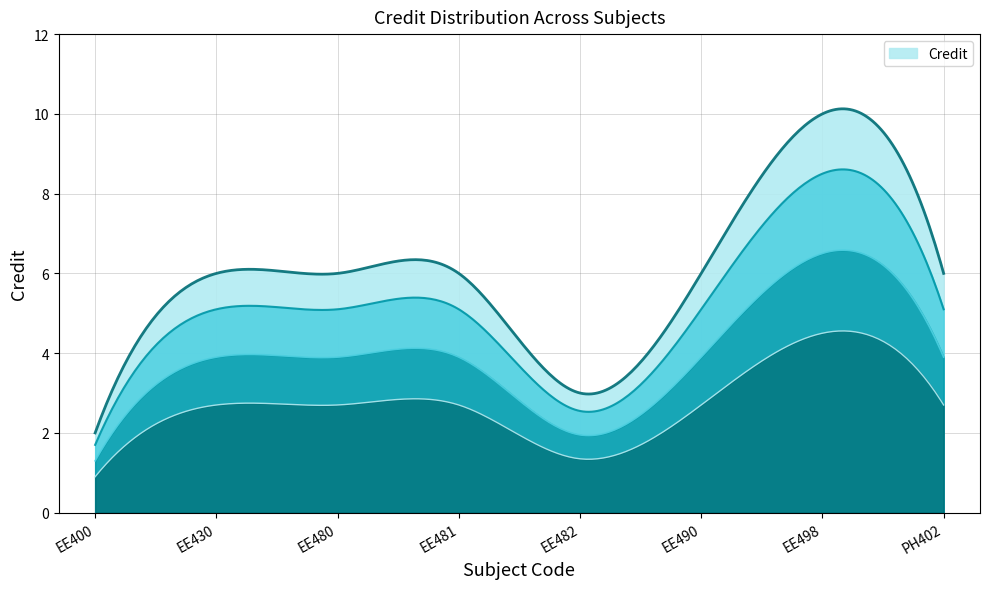

Rank the categories by value from lowest to highest.

EE400, EE482, EE430, EE480, EE481, EE490, PH402, EE498